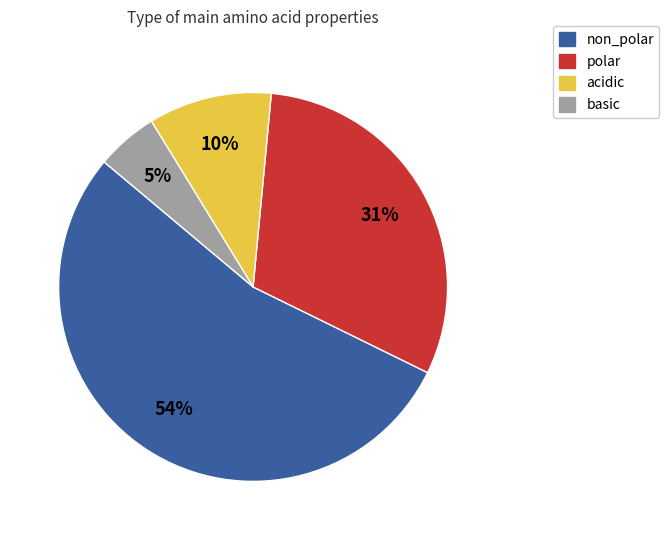

Which has a higher value, non_polar or basic?

non_polar